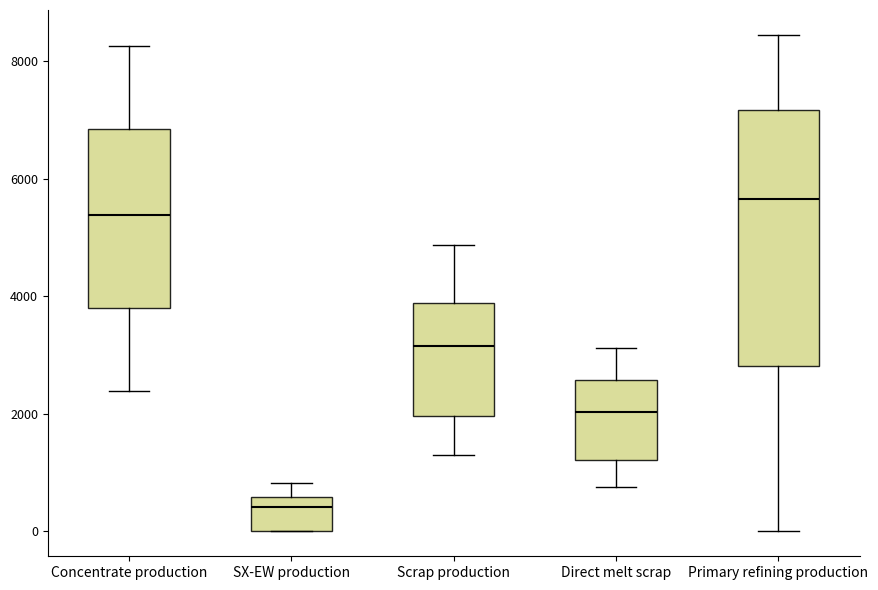

Which box has the highest median line?

Primary refining production